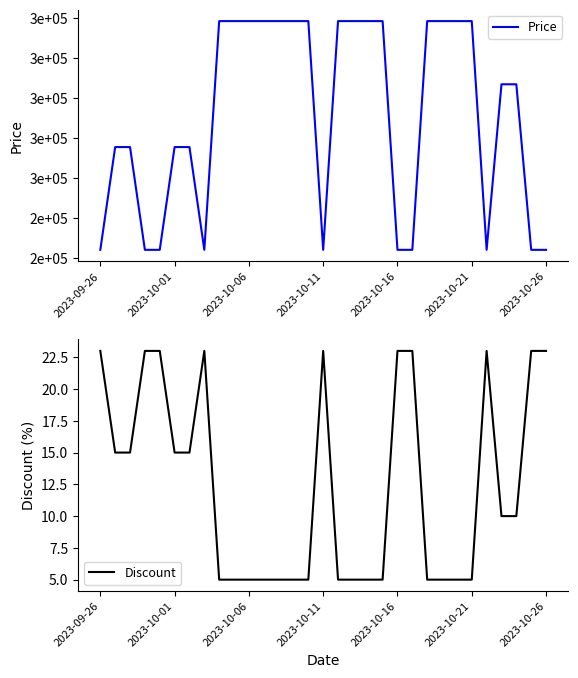

Is the value of Discount at 23 greater than the value of Price at 21?

No